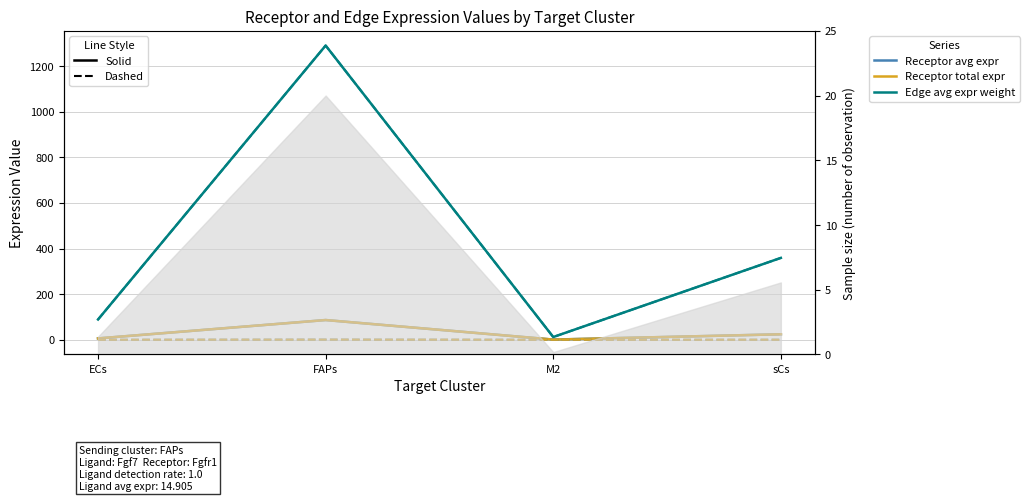

How many values in the Receptor average expression value series are below 24?

2